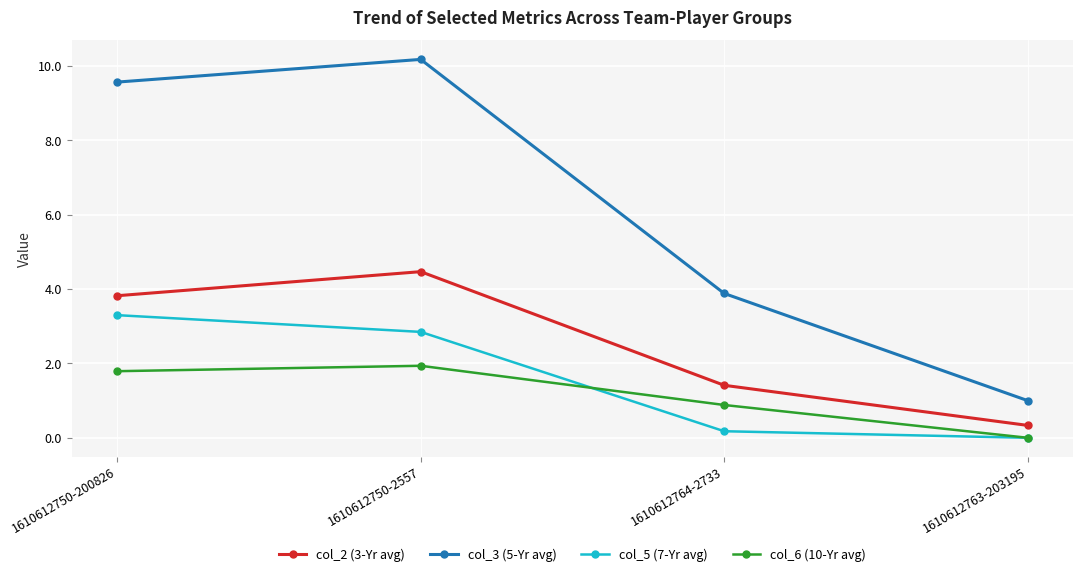

True or false: col_3 (5-Yr avg) and col_5 (7-Yr avg) intersect in this chart.

False